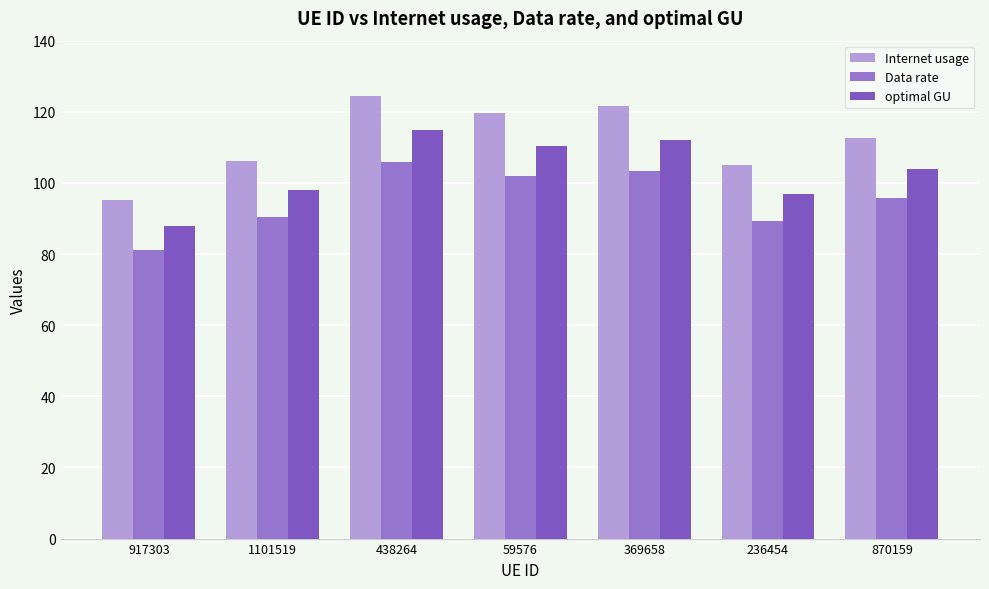

What are all the series names shown in the legend?

Internet usage, Data rate, optimal GU